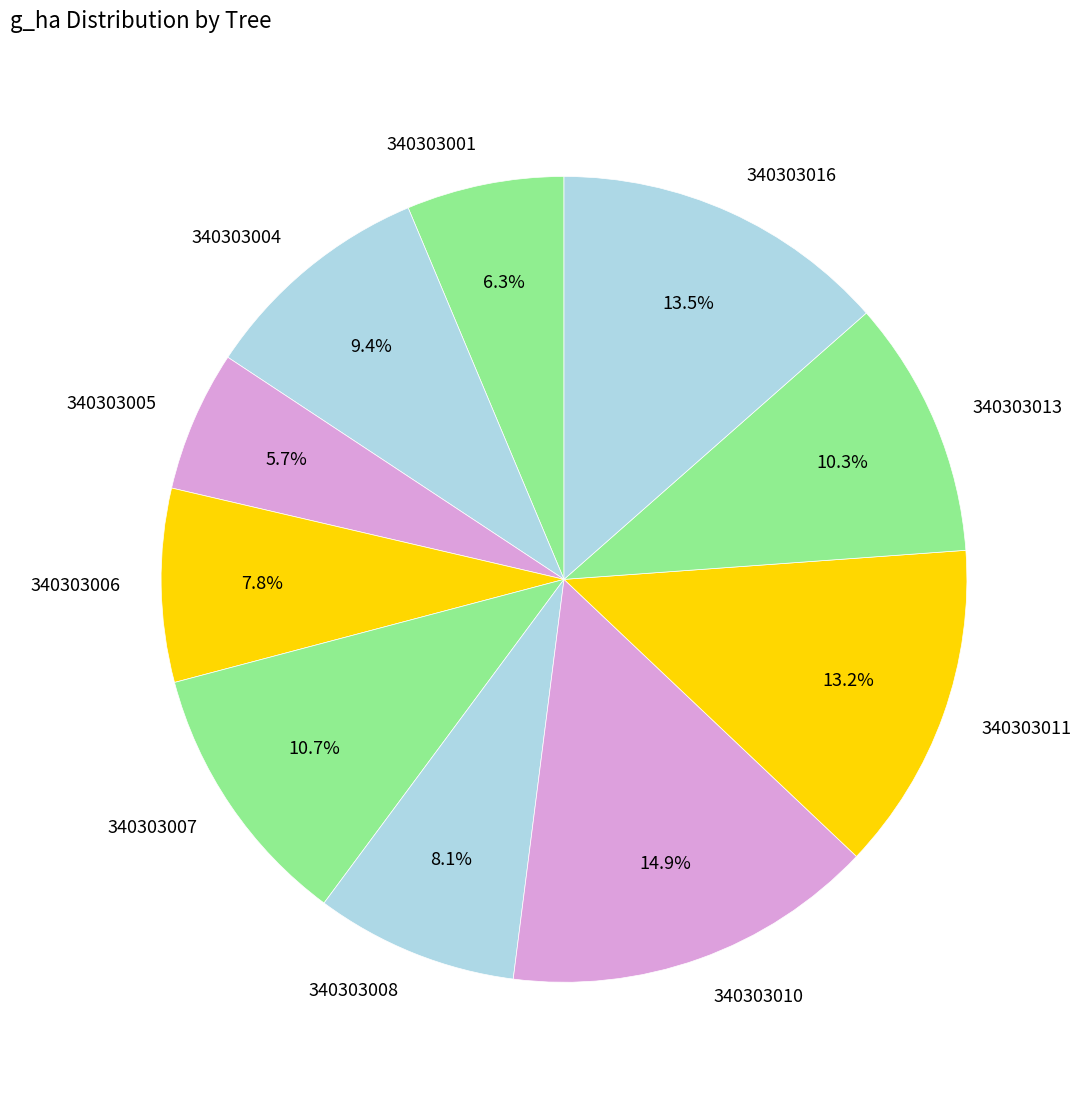

To the nearest percent, what is the difference between the largest and smallest slice percentages?

9%